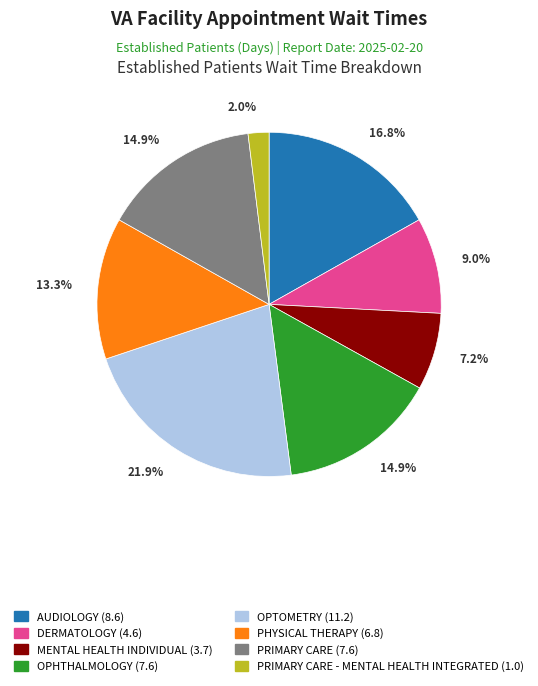

Between AUDIOLOGY (8.6) and OPTOMETRY (11.2), which is larger?

OPTOMETRY (11.2)